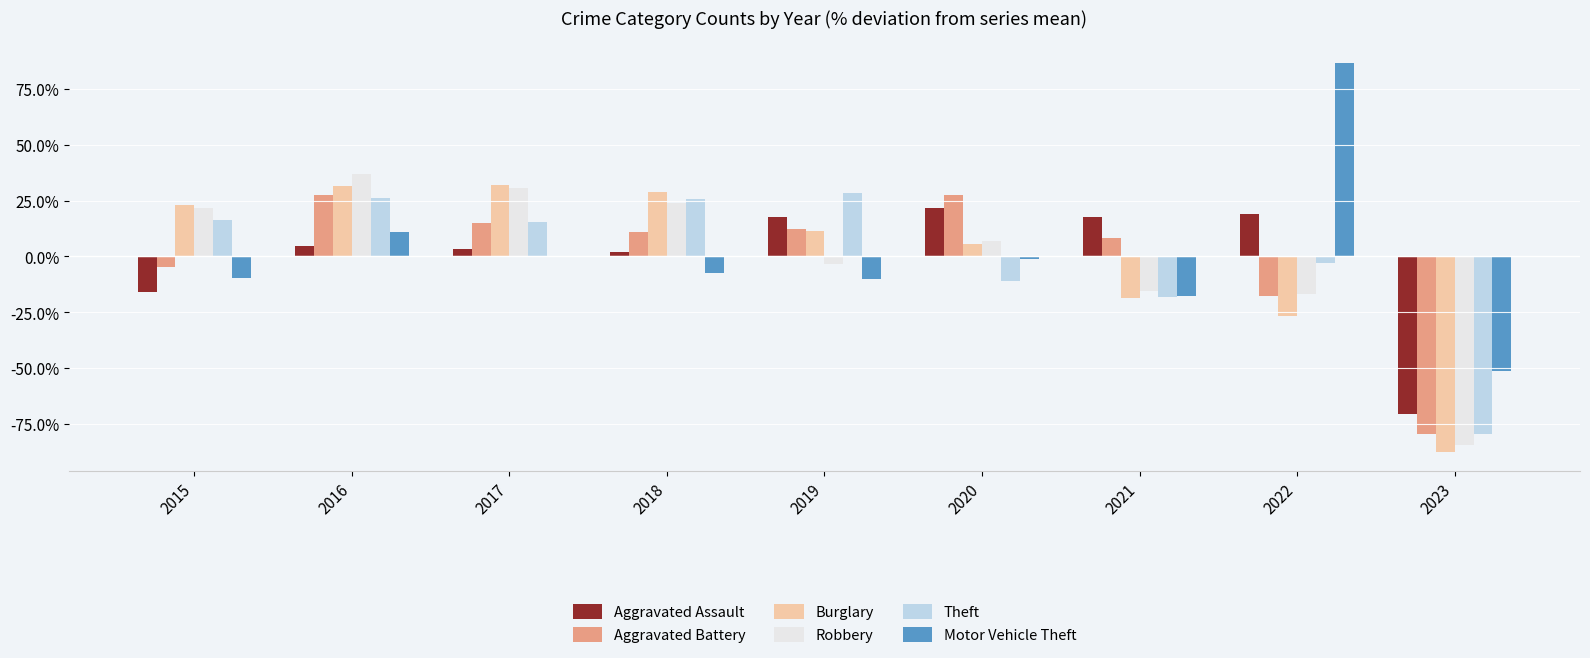

Which series changed the most between 2020 and 2023?

Aggravated Battery